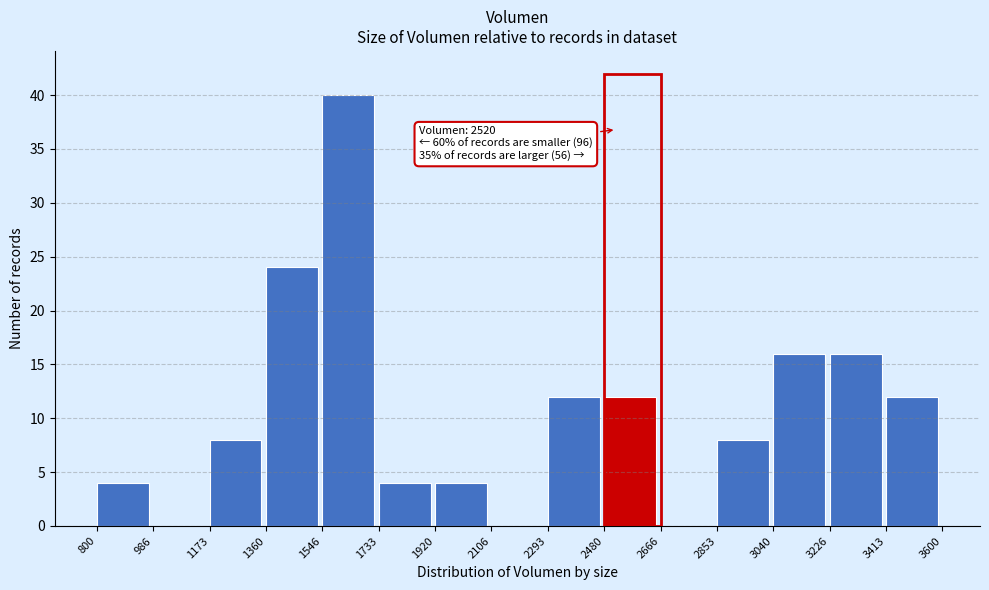

Over which range of the x-axis is the bar tallest?

1546 to 1733